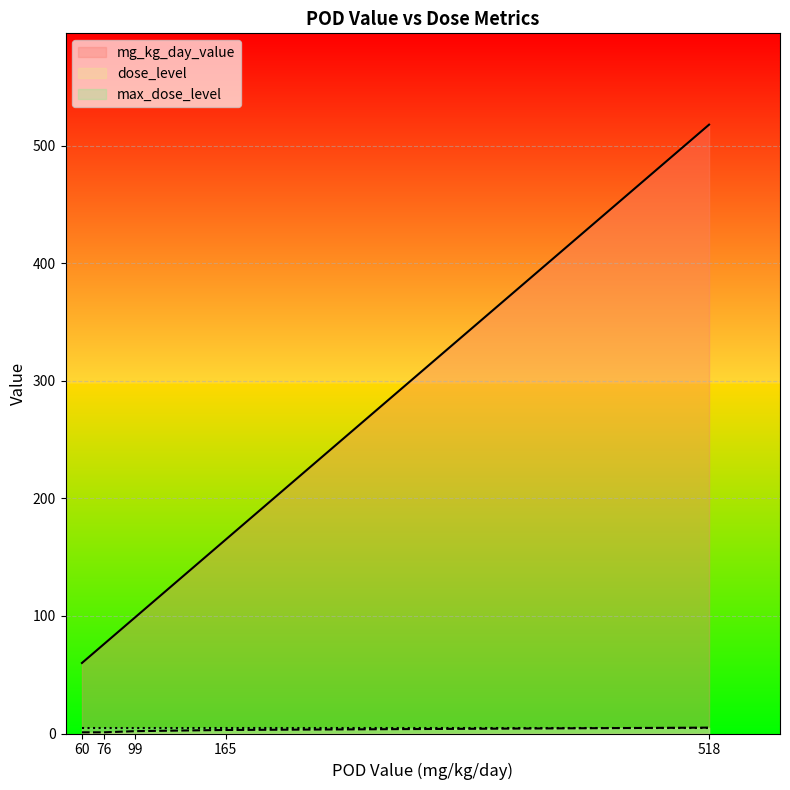

Is it true that mg_kg_day_value equals 295 at 165?

False